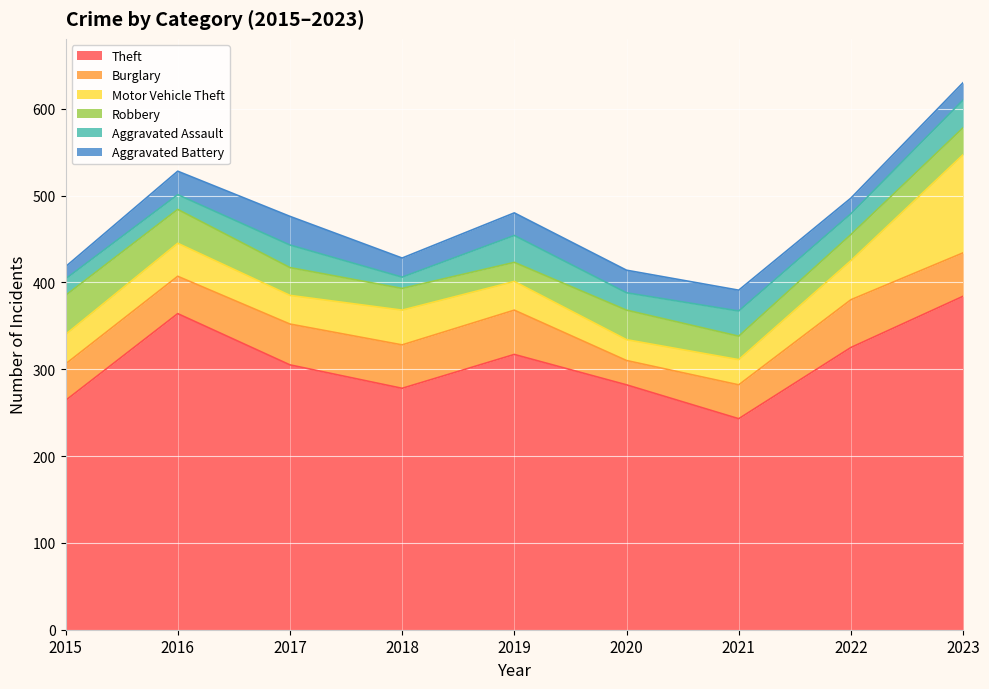

At which category does the chart reach its minimum across all series?

2018